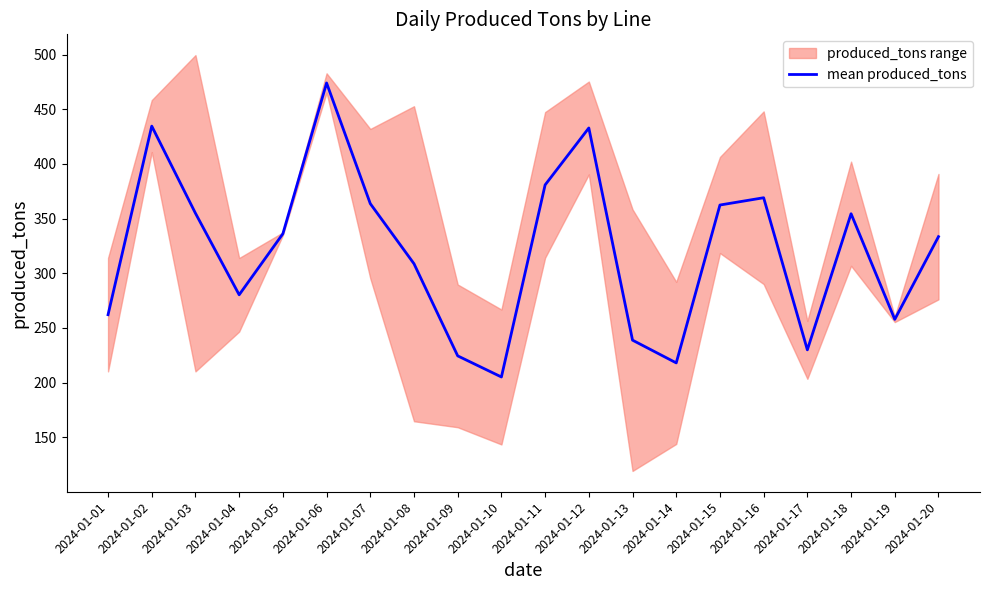

What is the change in value from 2024-01-04 to 2024-01-20?

+53.2